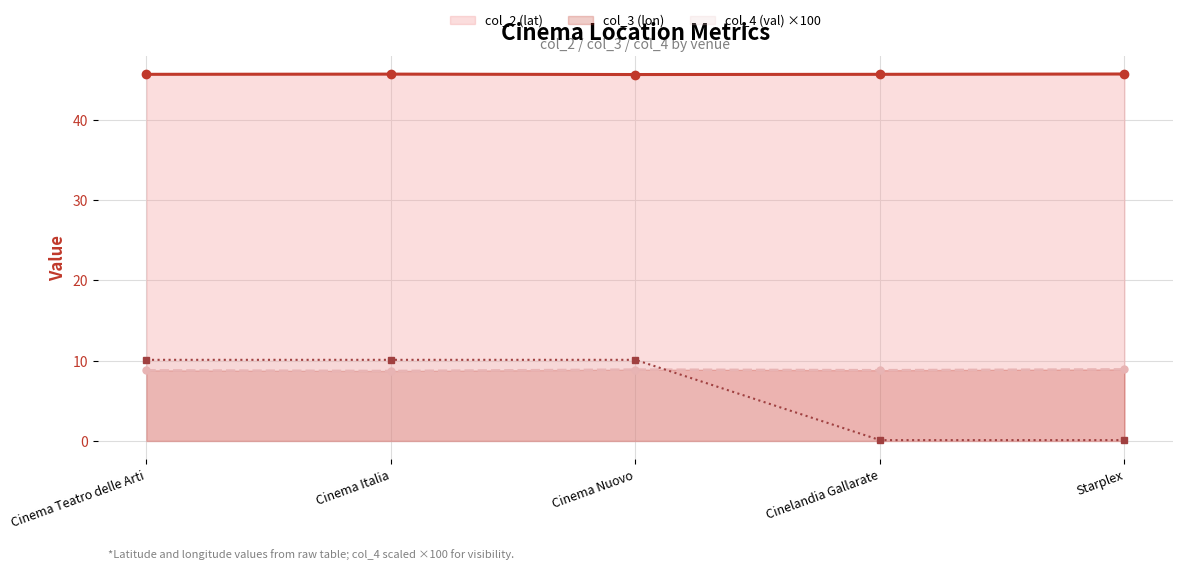

Reading left to right, transcribe all the data shown in this chart.

col_2 (lat): Cinema Teatro delle Arti=45.7	Cinema Italia=45.7	Cinema Nuovo=45.6	Cinelandia Gallarate=45.7	Starplex=45.7
col_3 (lon): Cinema Teatro delle Arti=8.8	Cinema Italia=8.7	Cinema Nuovo=8.9	Cinelandia Gallarate=8.8	Starplex=8.9
col_4 (val): Cinema Teatro delle Arti=10.1	Cinema Italia=10.1	Cinema Nuovo=10.1	Cinelandia Gallarate=0.1	Starplex=0.1